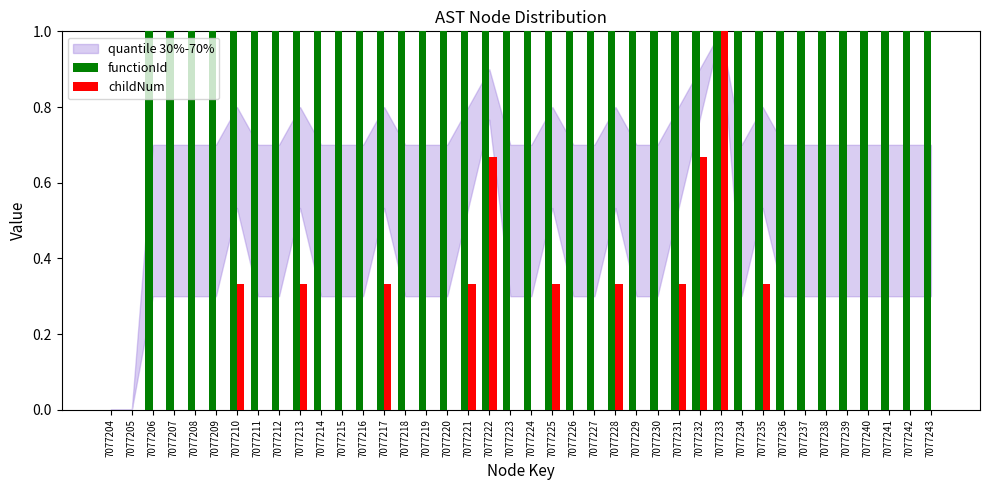

What is the maximum value shown in the chart?

1.0